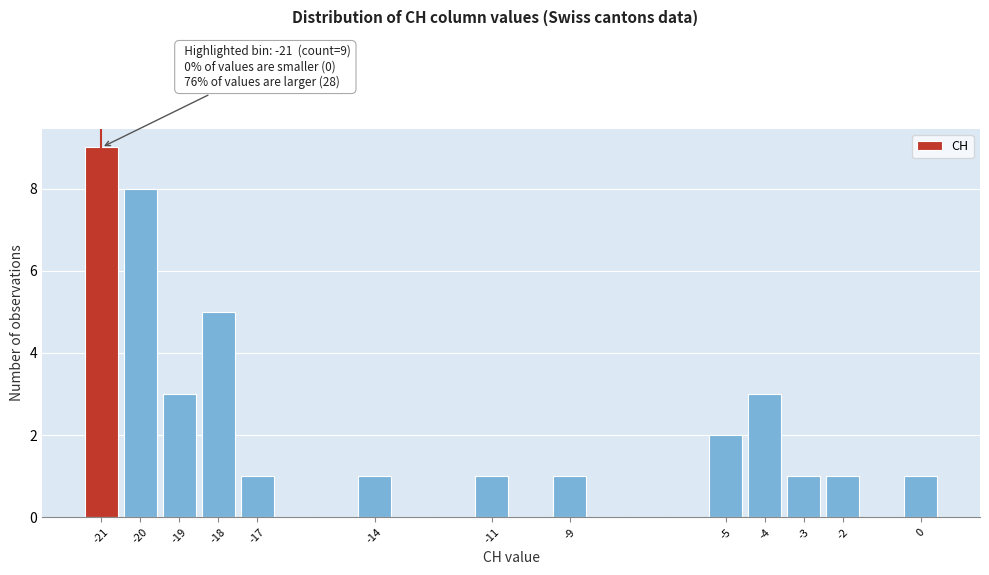

Which range on the x-axis has the tallest bar?

-21.5 to -20.5